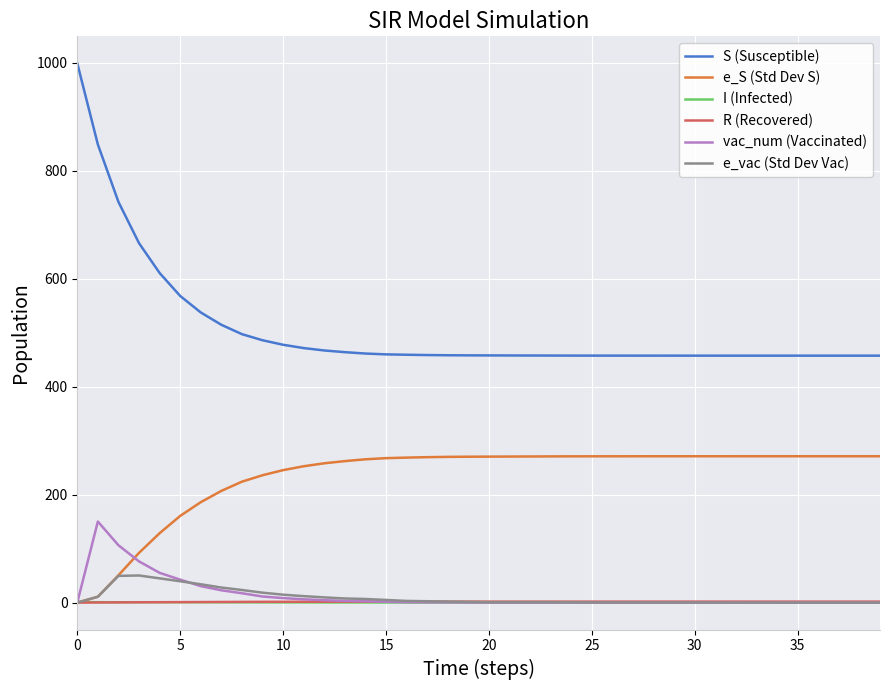

True or false: R (Recovered) and S (Susceptible) cross at least once.

False